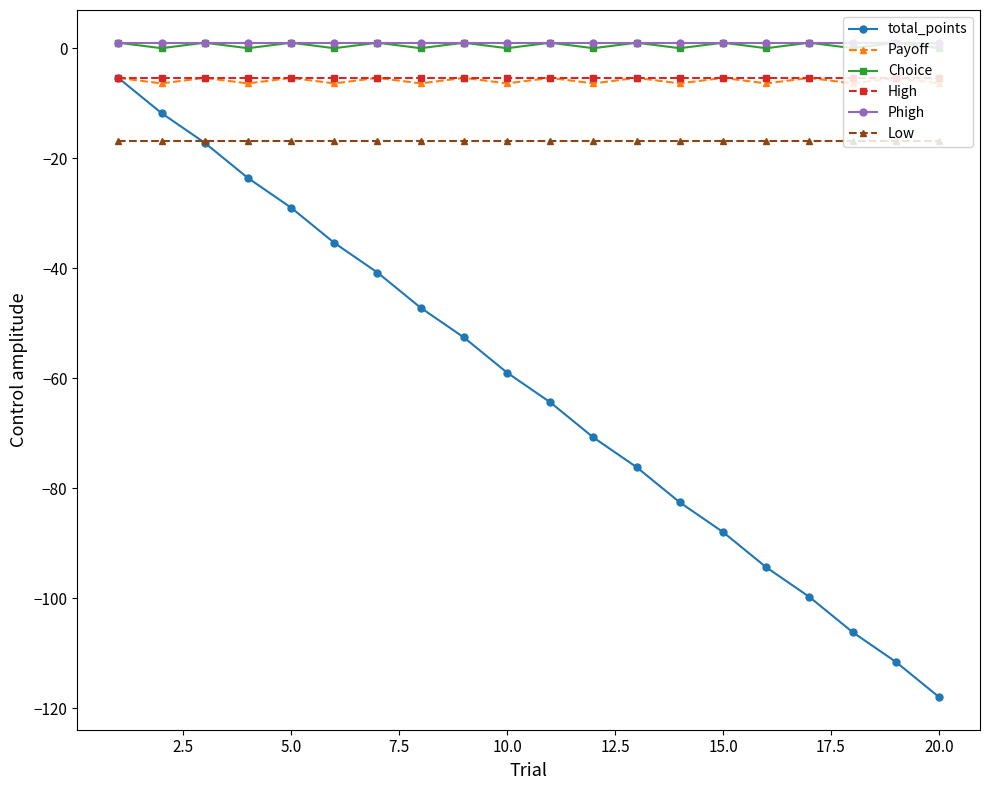

What is the sum of all Payoff values?

-118.0